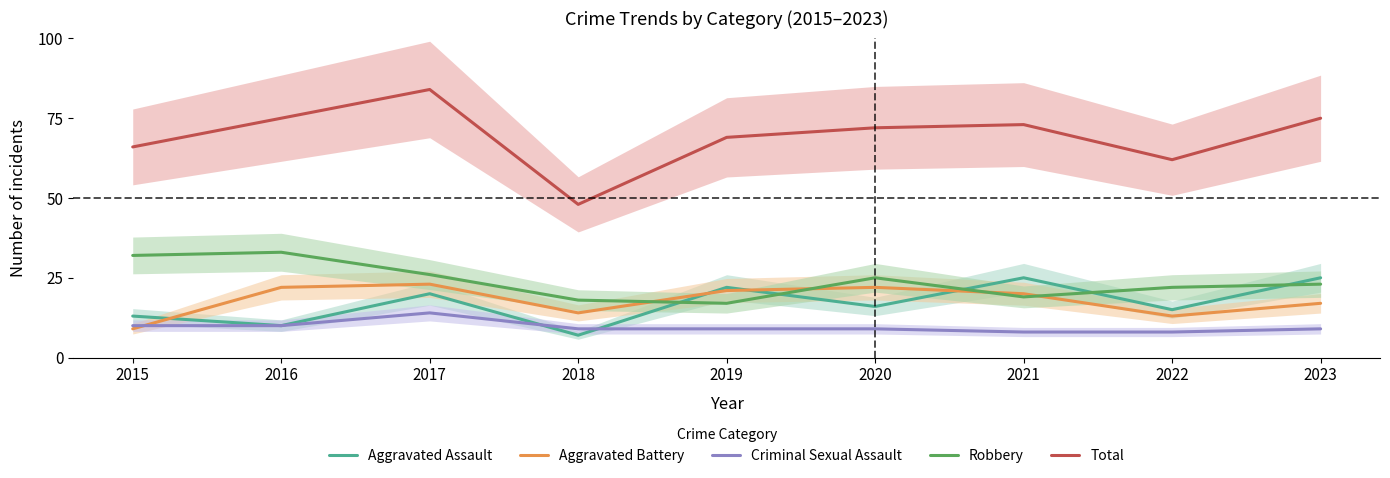

Is this an area chart (filled region under the line)?

No